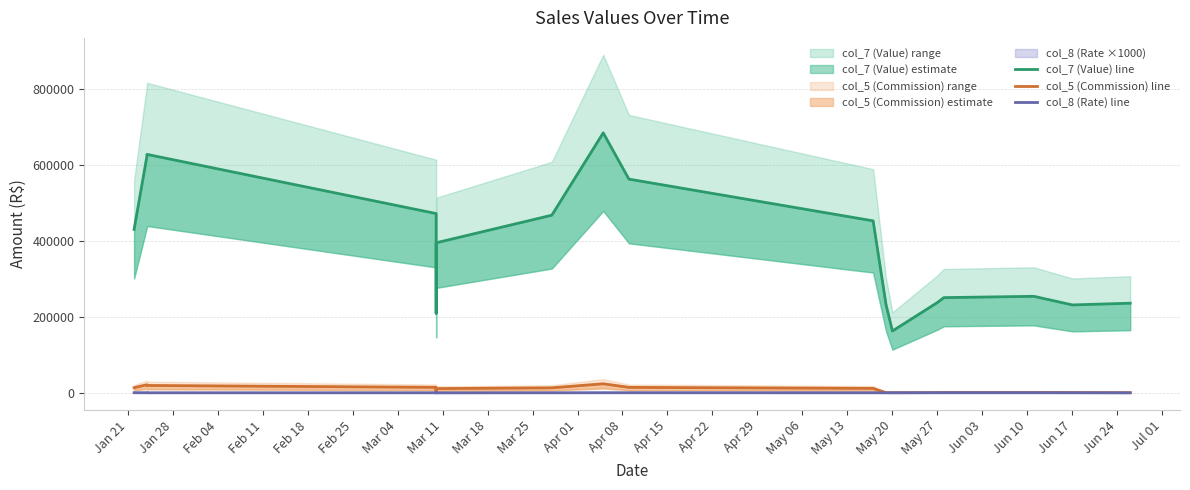

What is the difference between the highest and lowest values at Mar 18?

394839.1